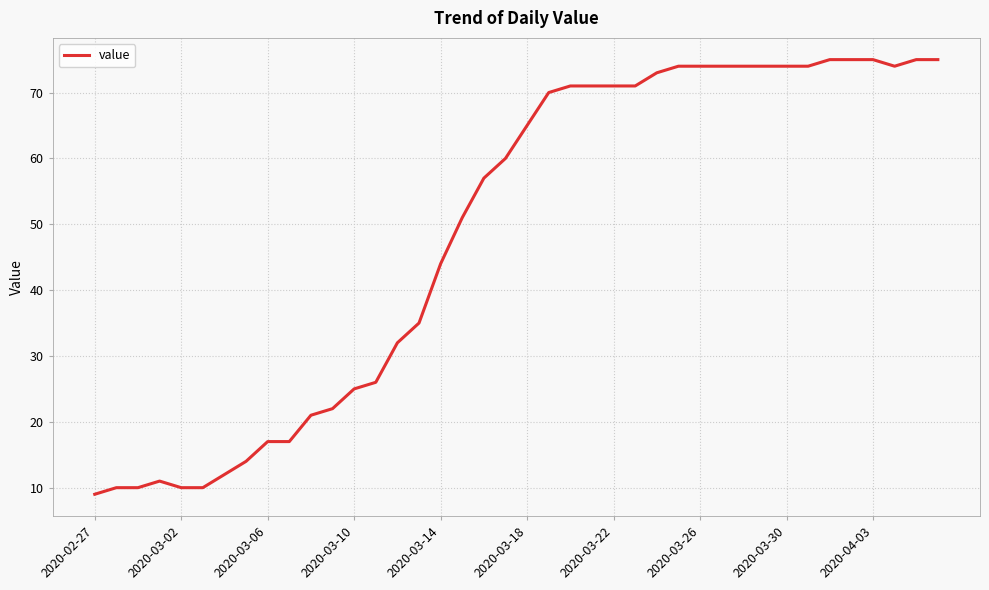

What is the sum of all values?

1952